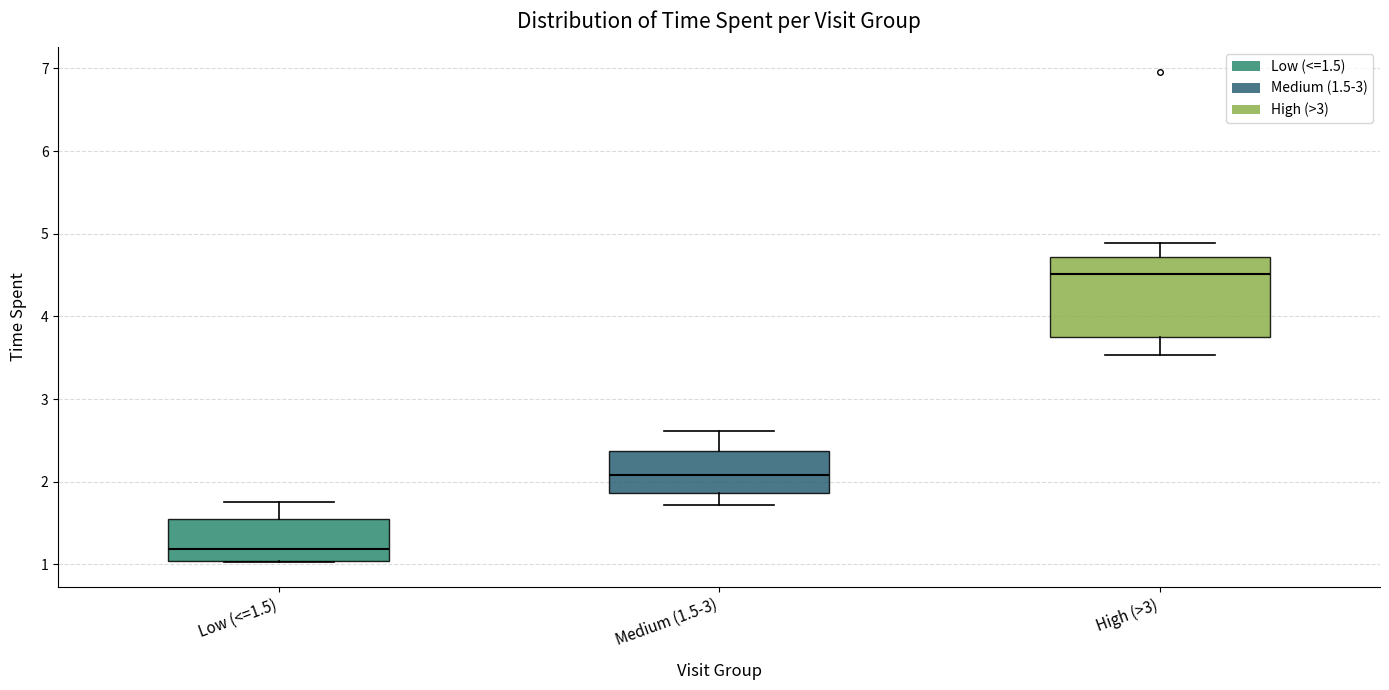

Reading left to right, read every box against the y-axis: the position of its median line, the range the box covers, and the ends of its whiskers. The values are not printed on the chart, so give them approximately, as read against the axis.

Low (<=1.5): median 1.2, box 1.0 to 1.6, whiskers 1.0 to 1.8
Medium (1.5-3): median 2.1, box 1.9 to 2.4, whiskers 1.7 to 2.6
High (>3): median 4.5, box 3.8 to 4.7, whiskers 3.5 to 4.9